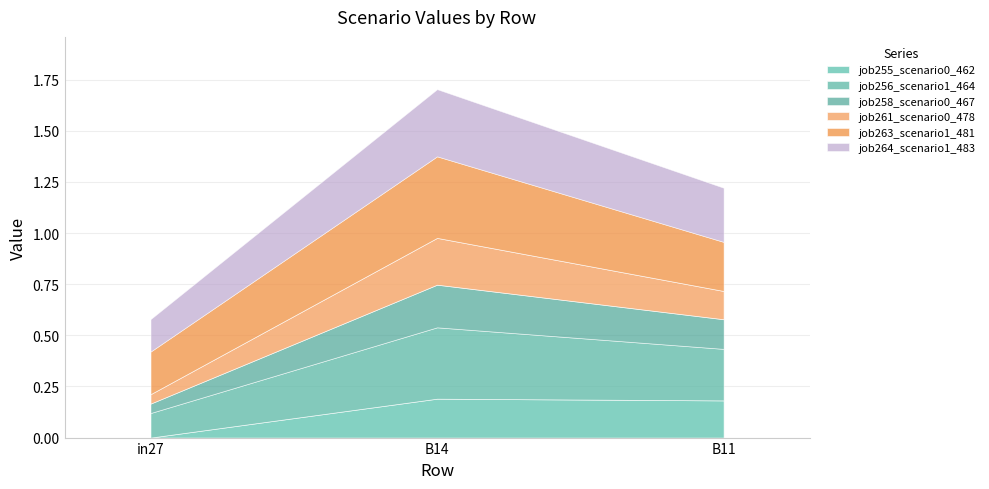

Reading left to right, transcribe all the data shown in this chart.

job255_scenario0_462: in27=0.0	B14=0.2	B11=0.2
job256_scenario1_464: in27=0.1	B14=0.3	B11=0.3
job258_scenario0_467: in27=0.0	B14=0.2	B11=0.1
job261_scenario0_478: in27=0.0	B14=0.2	B11=0.1
job263_scenario1_481: in27=0.2	B14=0.4	B11=0.2
job264_scenario1_483: in27=0.2	B14=0.3	B11=0.3